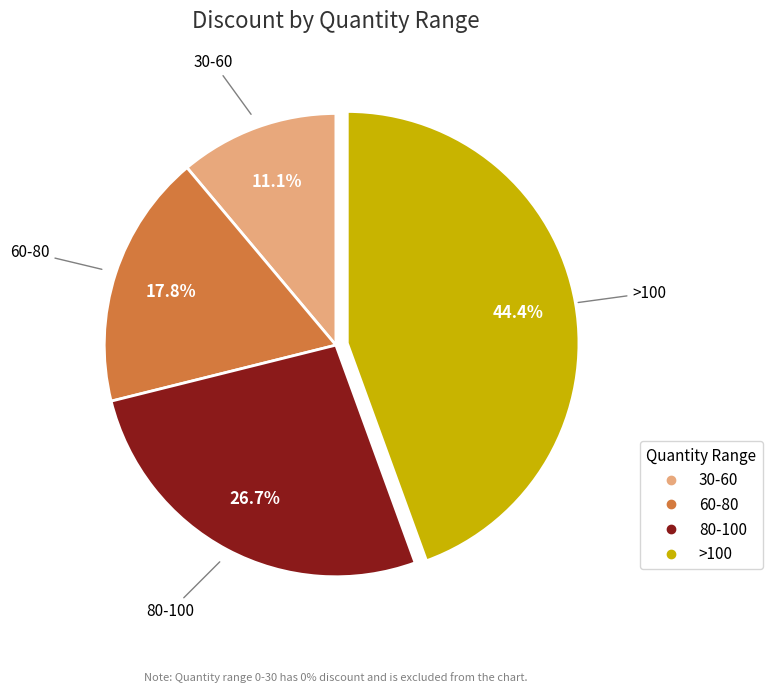

The 30-60 slice represents 11% of the pie. True or false?

True